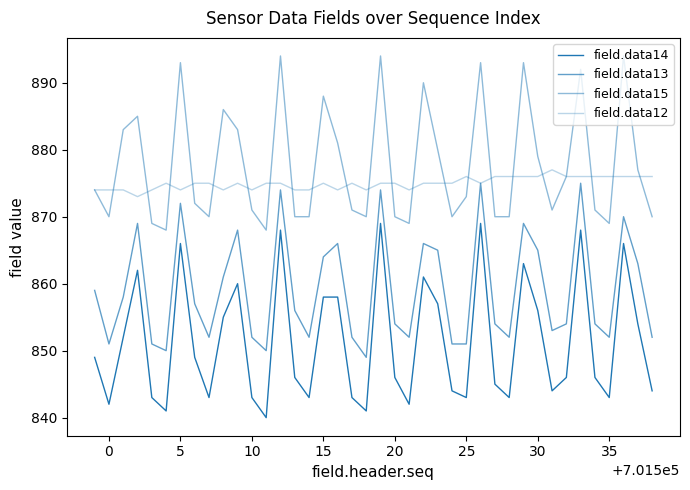

Is this an area chart (filled region under the line)?

No